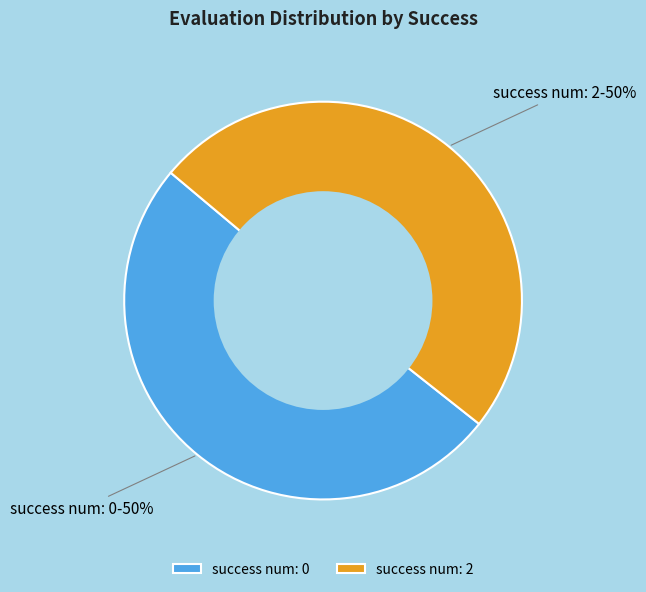

Is the sum of success num: 0 and success num: 2 greater than half?

Yes